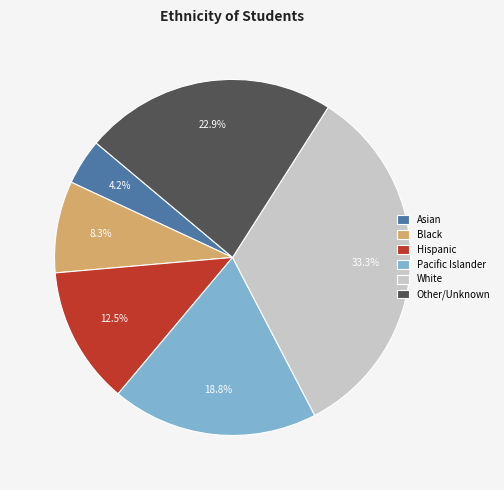

What is the ratio of the value at White to the value at Other/Unknown?

1.5